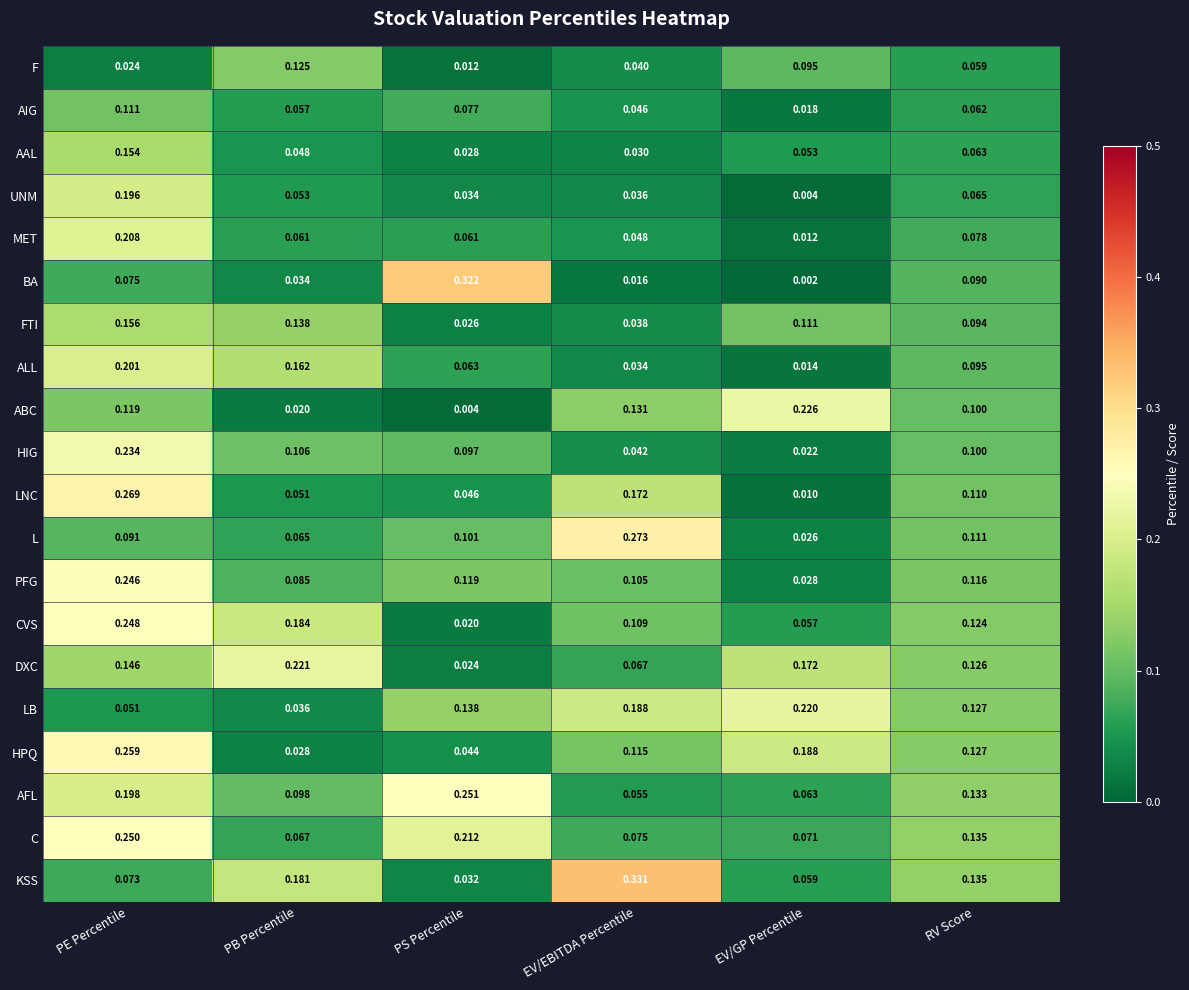

List the labels in order of PFG value, largest first.

PE Percentile, PS Percentile, RV Score, EV/EBITDA Percentile, PB Percentile, EV/GP Percentile